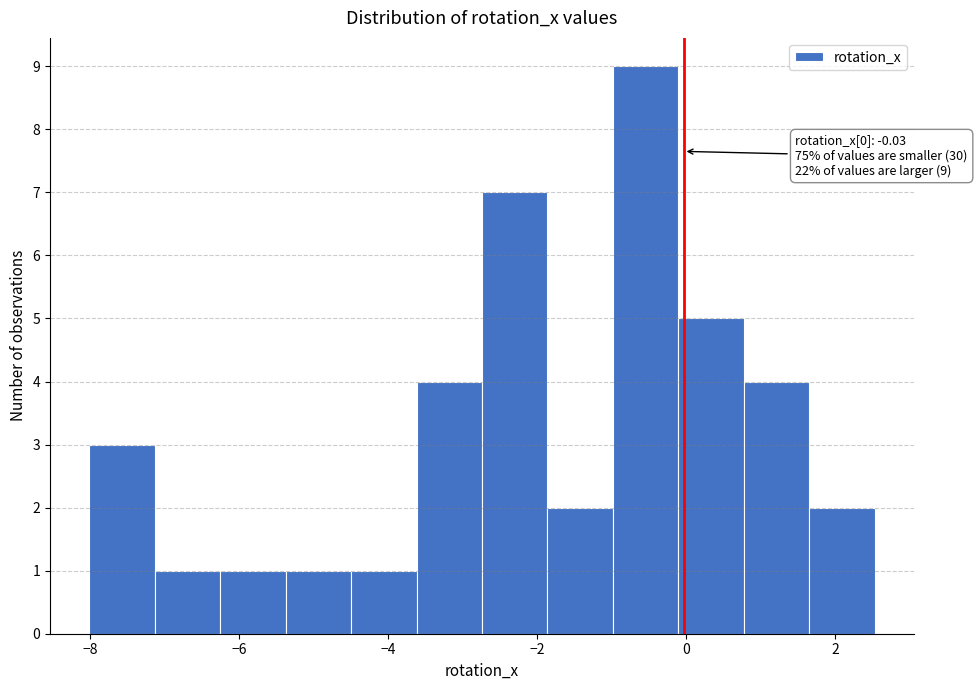

Which range on the x-axis has the tallest bar?

-1.0 to -0.2